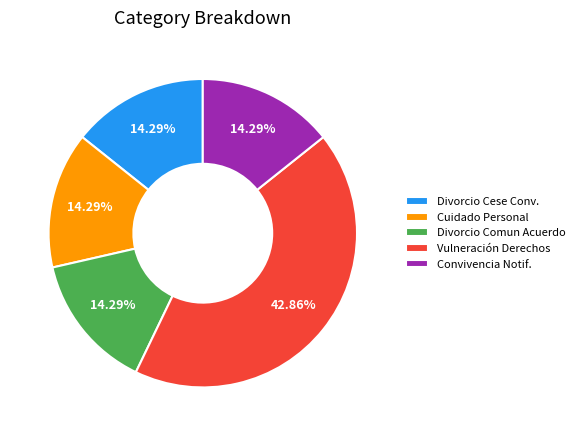

Is there a majority slice in this chart?

No